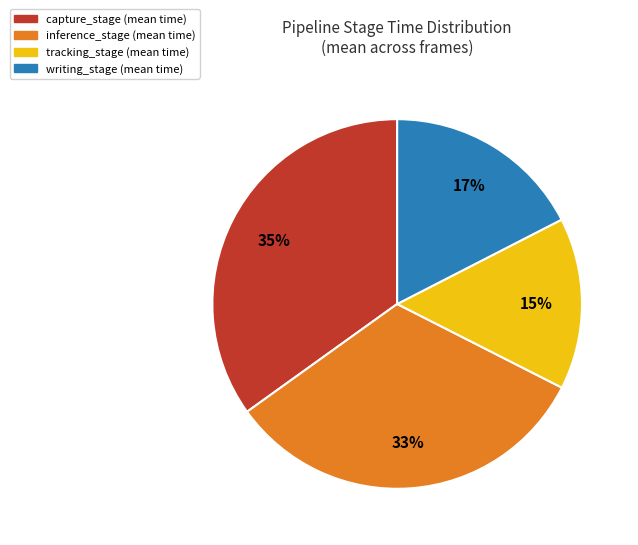

Does capture_stage represent more than half of the total?

No